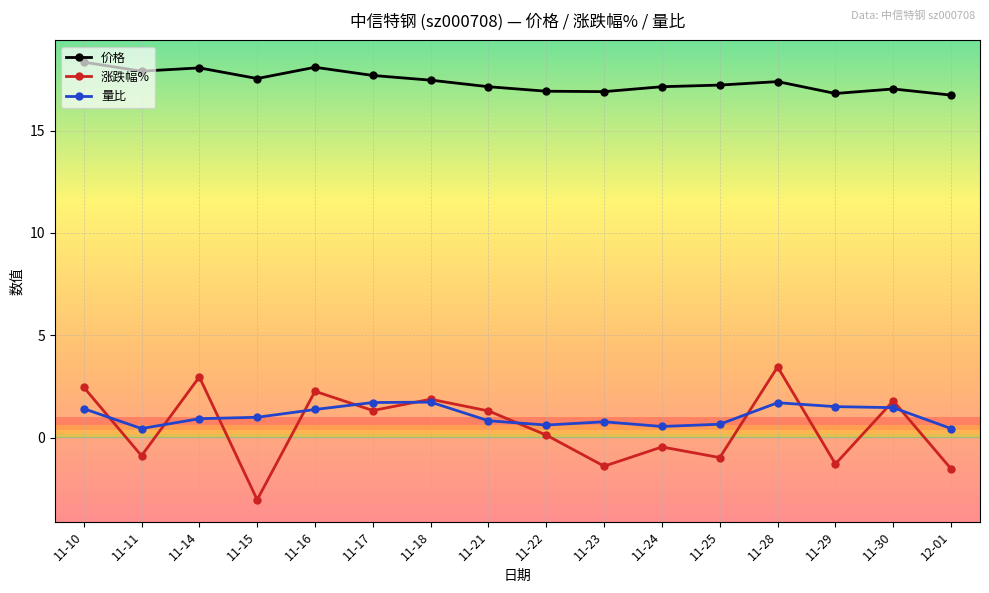

Which series changed the most between 11-10 and 11-21?

价格